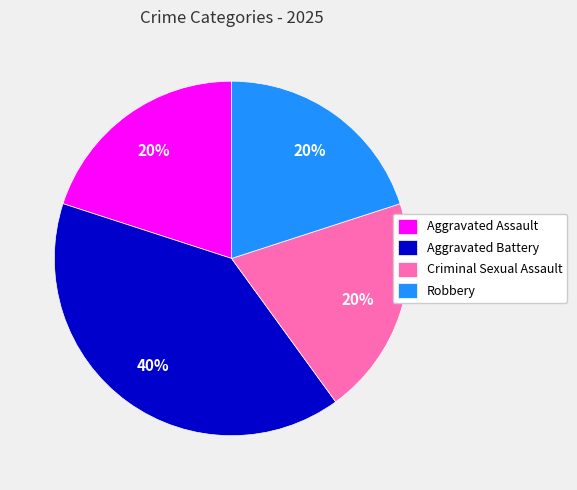

Count the number of slices in the pie.

4